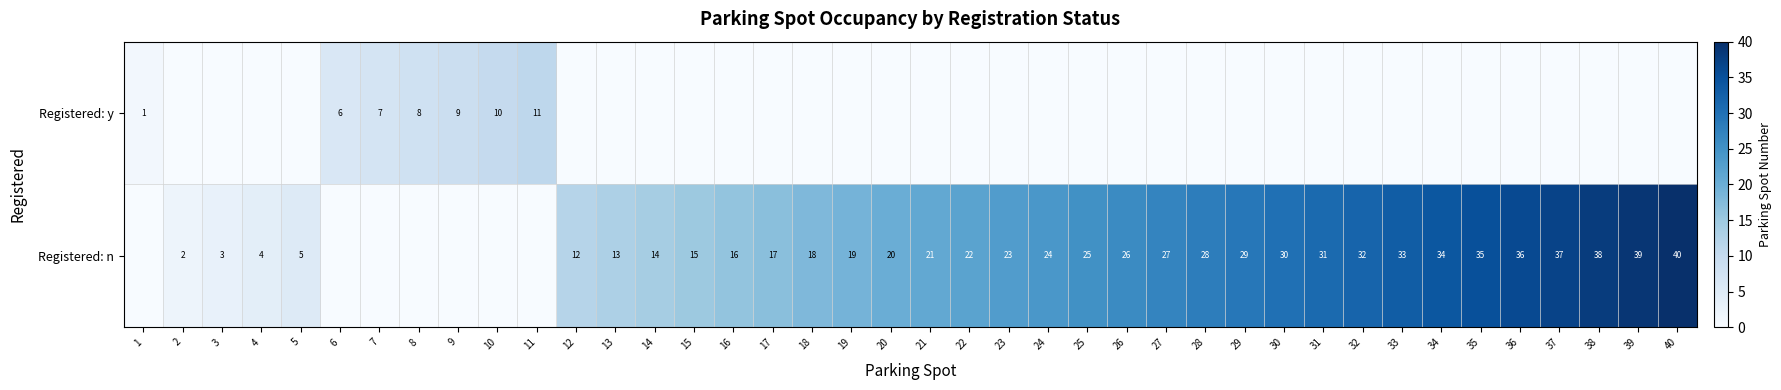

What is the greatest value displayed?

40